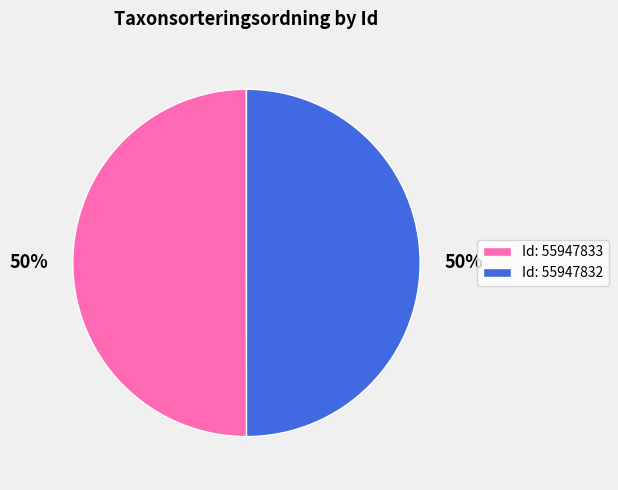

To the nearest percent, what percentage of the pie is Id: 55947832?

50%